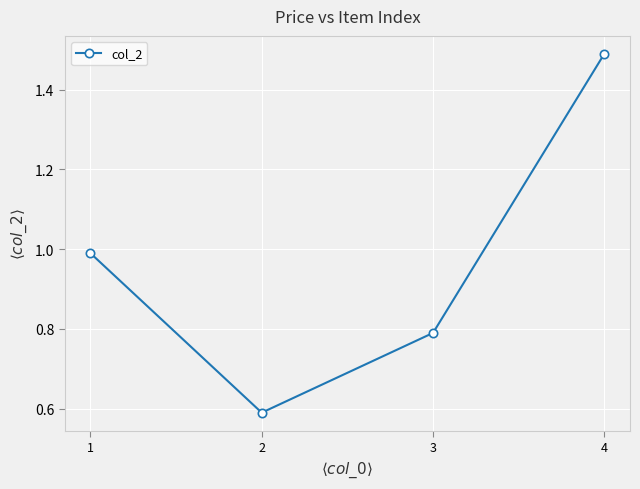

What is the change in value from 2 to 4?

+0.9